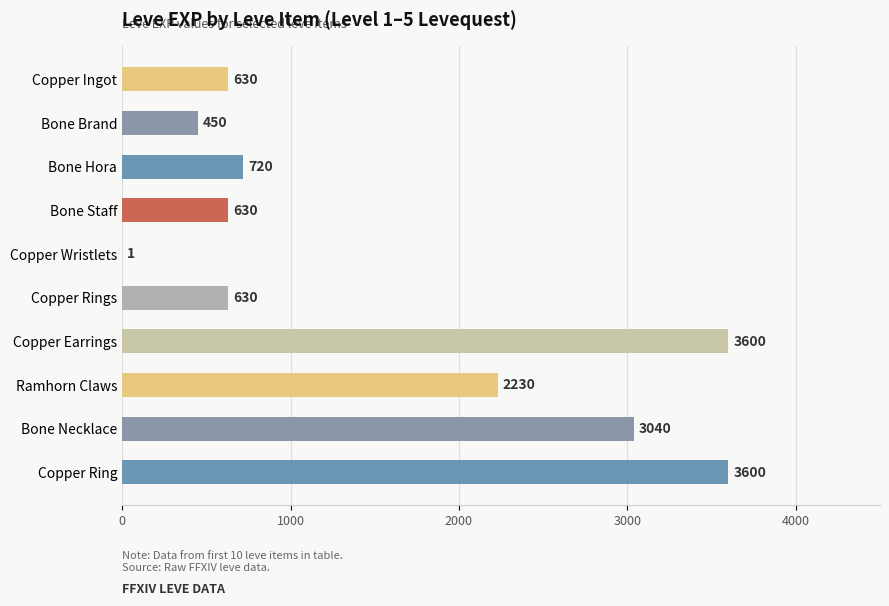

Approximately how many times larger is the value at Bone Necklace compared to Bone Hora?

4.2